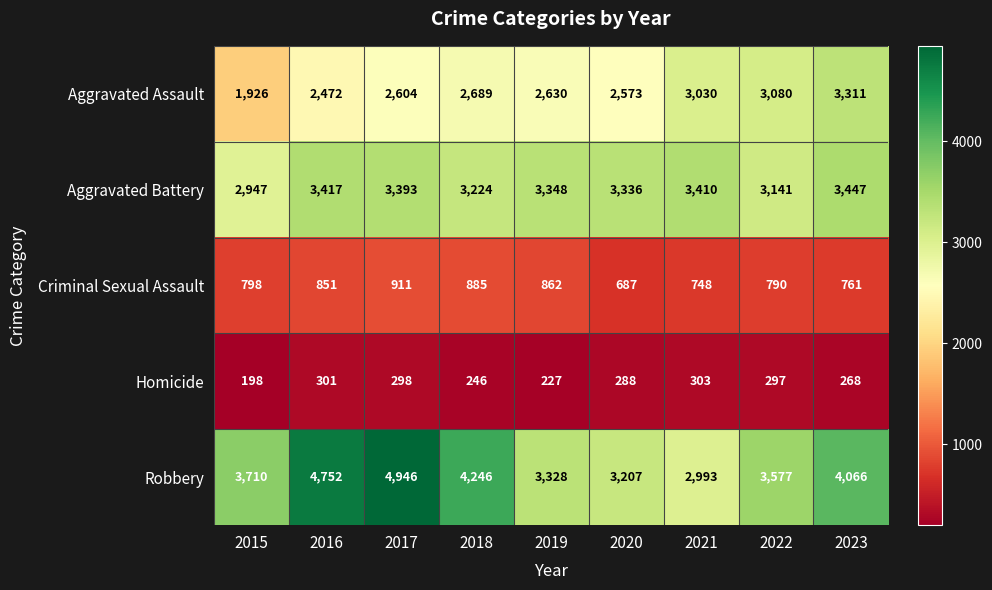

The value of Aggravated Assault at 2018 is 2689. True or false?

True